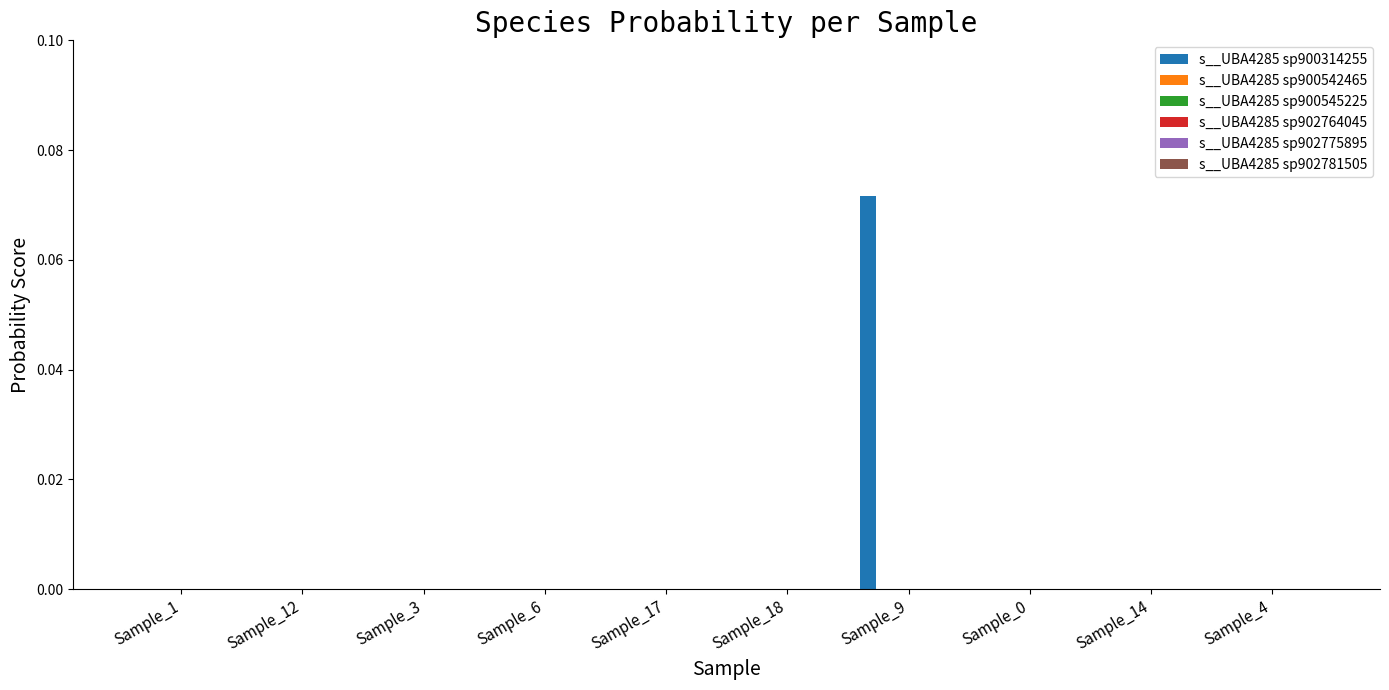

How many groups of bars are there?

10